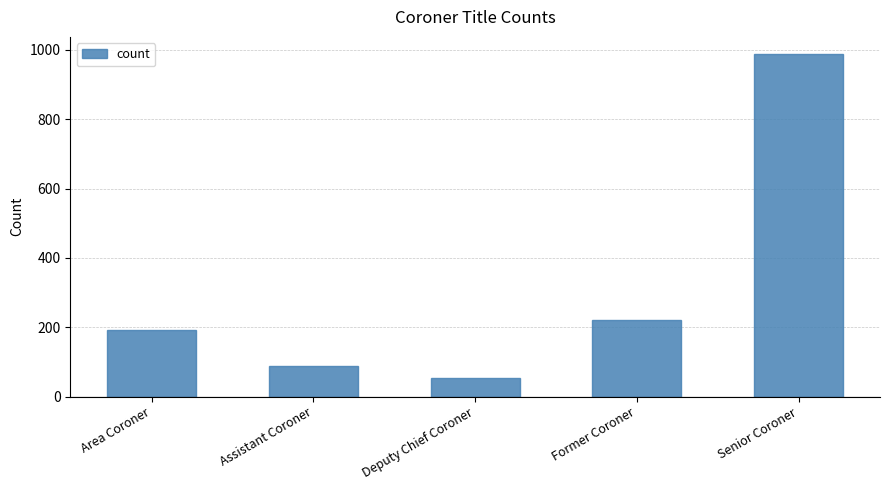

What is the difference between the maximum and minimum values?

935